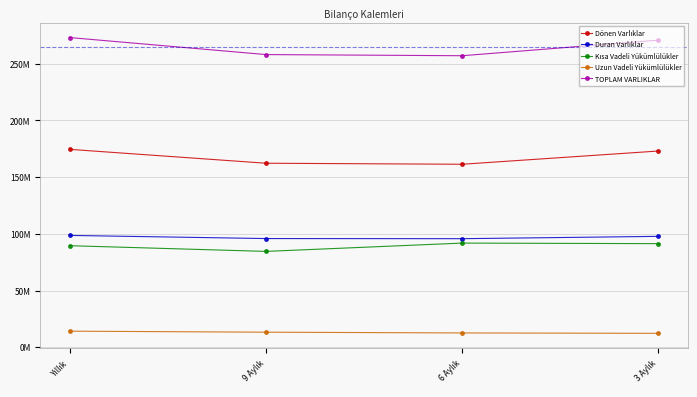

Rank the series by their maximum value, from highest to lowest.

TOPLAM VARLIKLAR, Dönen Varlıklar, Duran Varlıklar, Kısa Vadeli Yükümlülükler, Uzun Vadeli Yükümlülükler